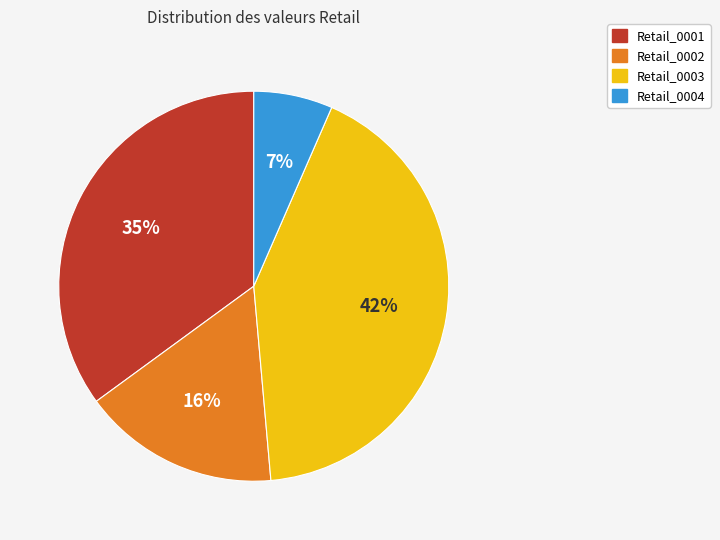

What percentage is the Retail_0004 slice, to the nearest percent?

7%